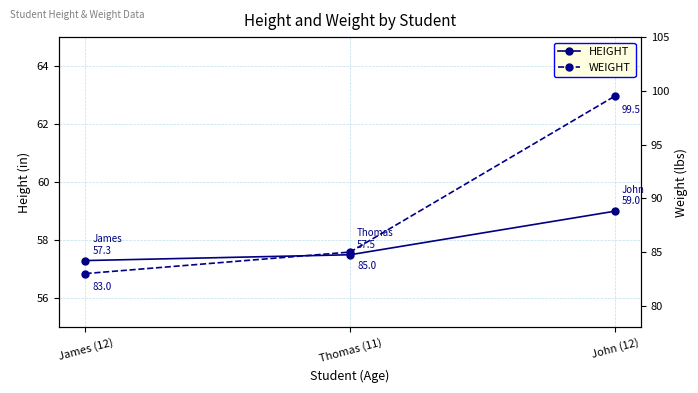

How many values in the WEIGHT series exceed 85?

1